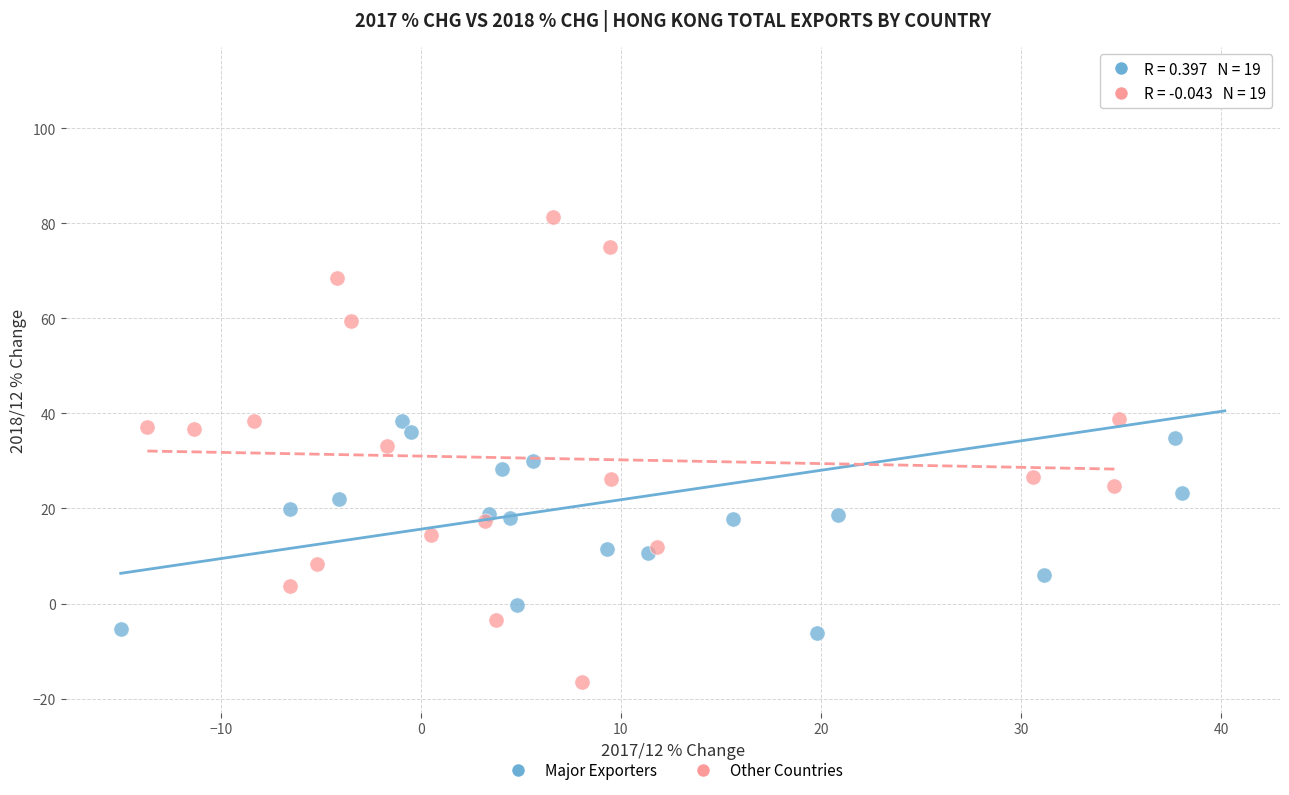

Which series reaches the maximum Y coordinate?

Major Exporters